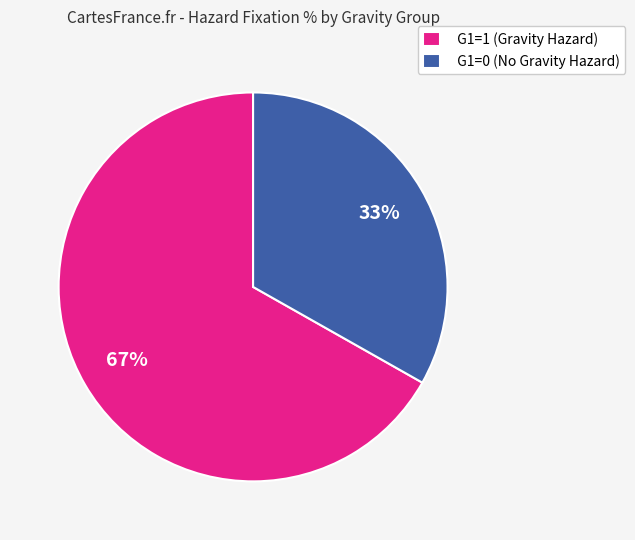

To the nearest percent, what is the combined percentage of G1=1 (Gravity Hazard) and G1=0 (No Gravity Hazard)?

100%